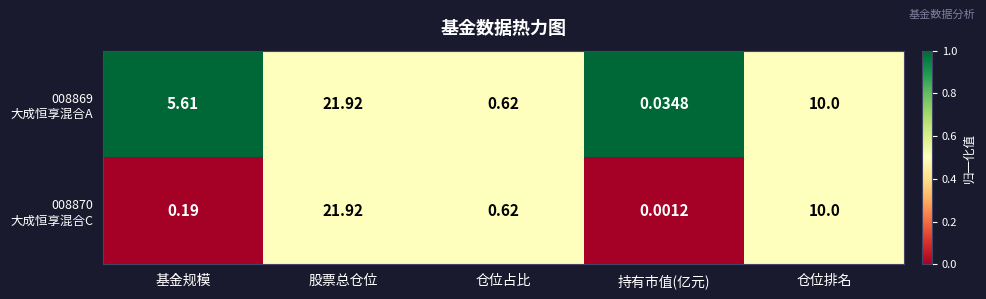

At which category is the sum across all series the highest?

股票总仓位